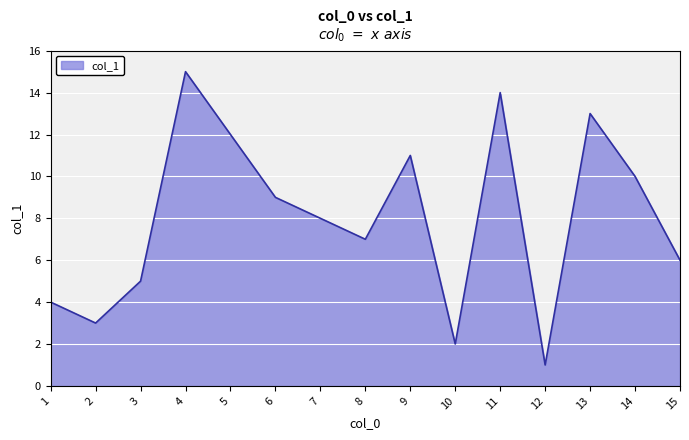

Rank the categories by value from highest to lowest.

4, 11, 13, 5, 9, 14, 6, 7, 8, 15, 3, 1, 2, 10, 12